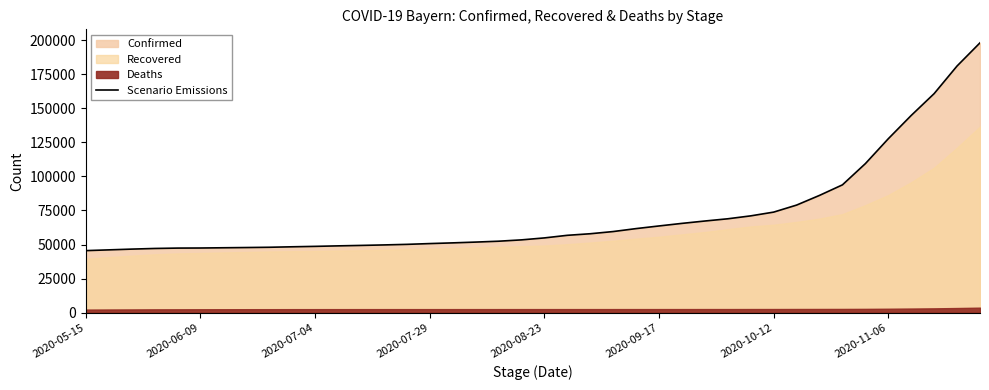

Where is Scenario Emissions nearest to the value 121760?

2020-11-06